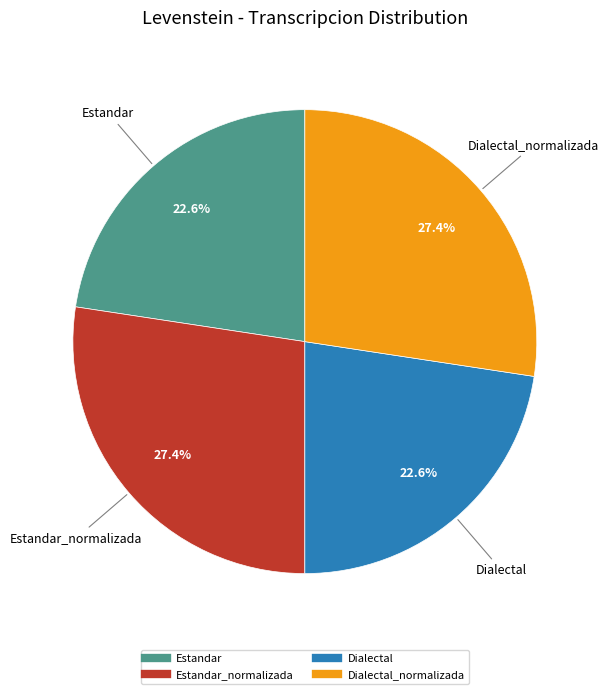

Is there any slice that represents more than half of the pie?

No